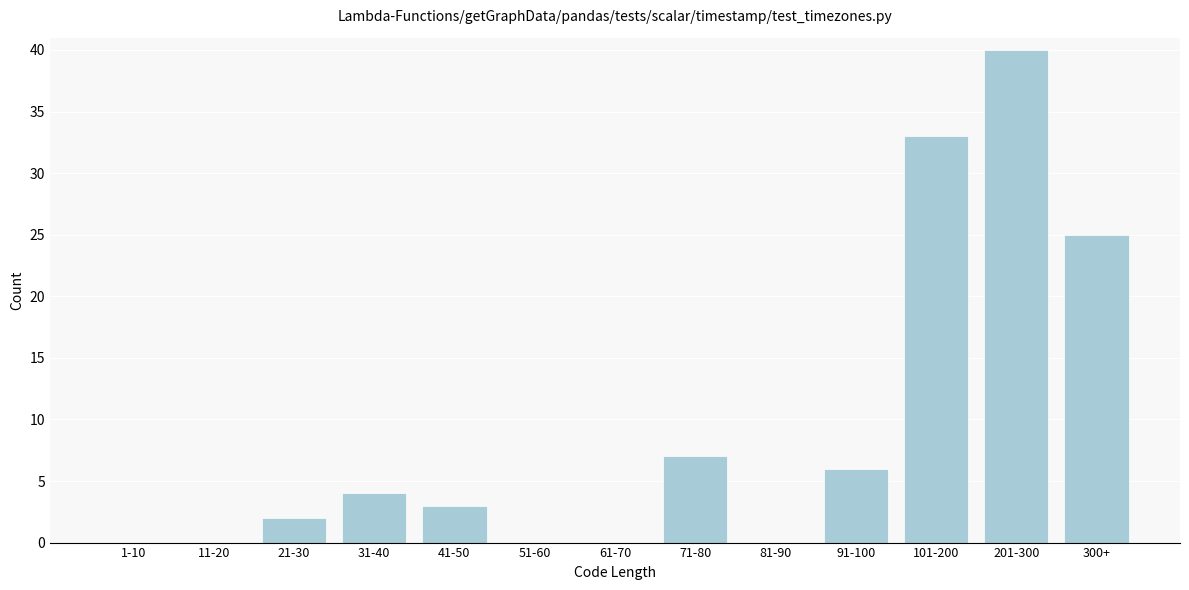

Reading left to right, extract all data points from this chart.

1-10=0	11-20=0	21-30=2	31-40=4	41-50=3	51-60=0	61-70=0	71-80=7	81-90=0	91-100=6	101-200=33	201-300=40	300+=25